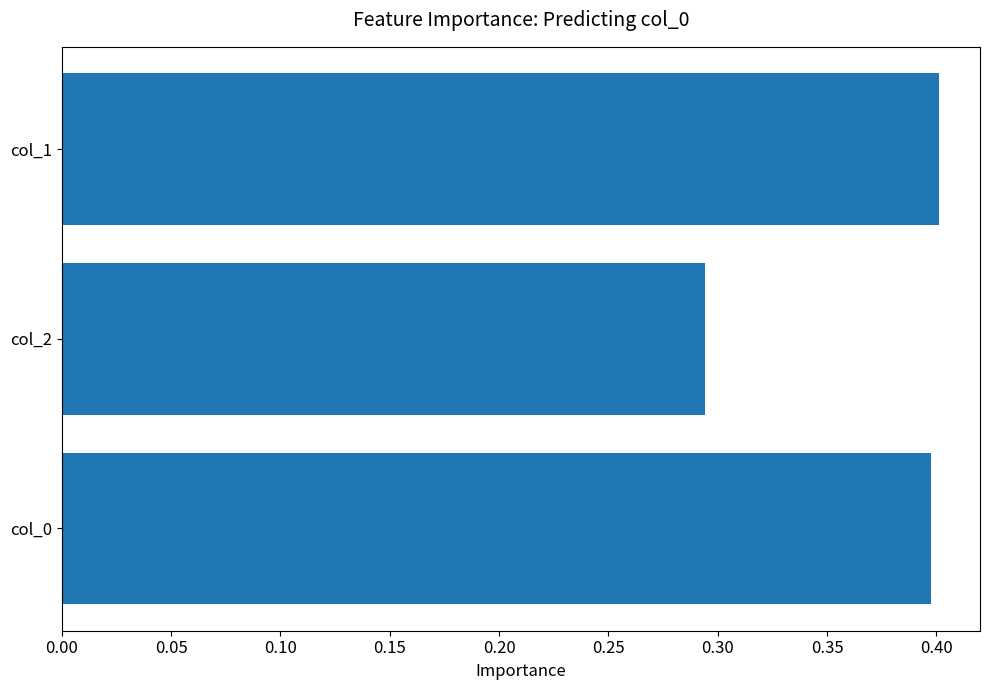

Rank the categories by value from highest to lowest.

col_1, col_0, col_2